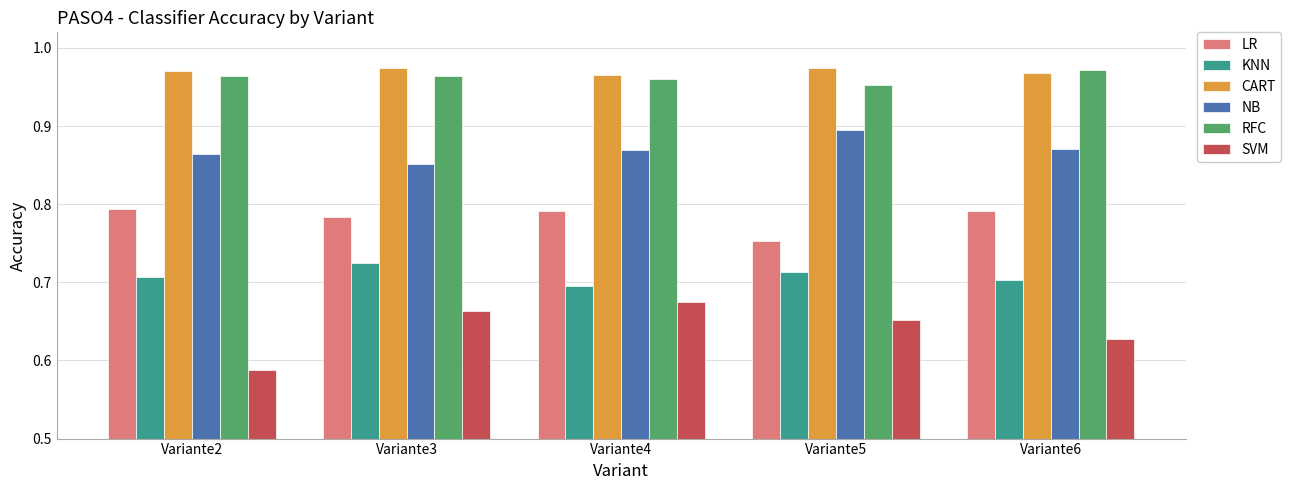

Which category has the lowest value across all series?

Variante2